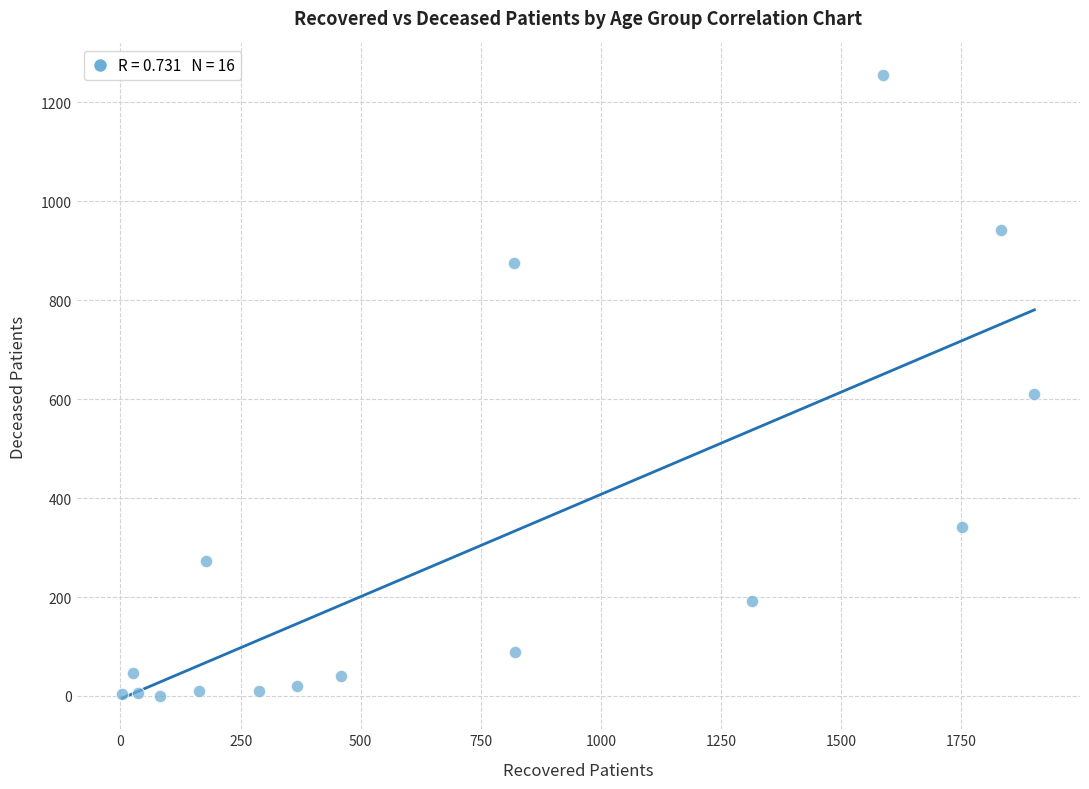

What Y value in the scatter plot is closest to 628?

610